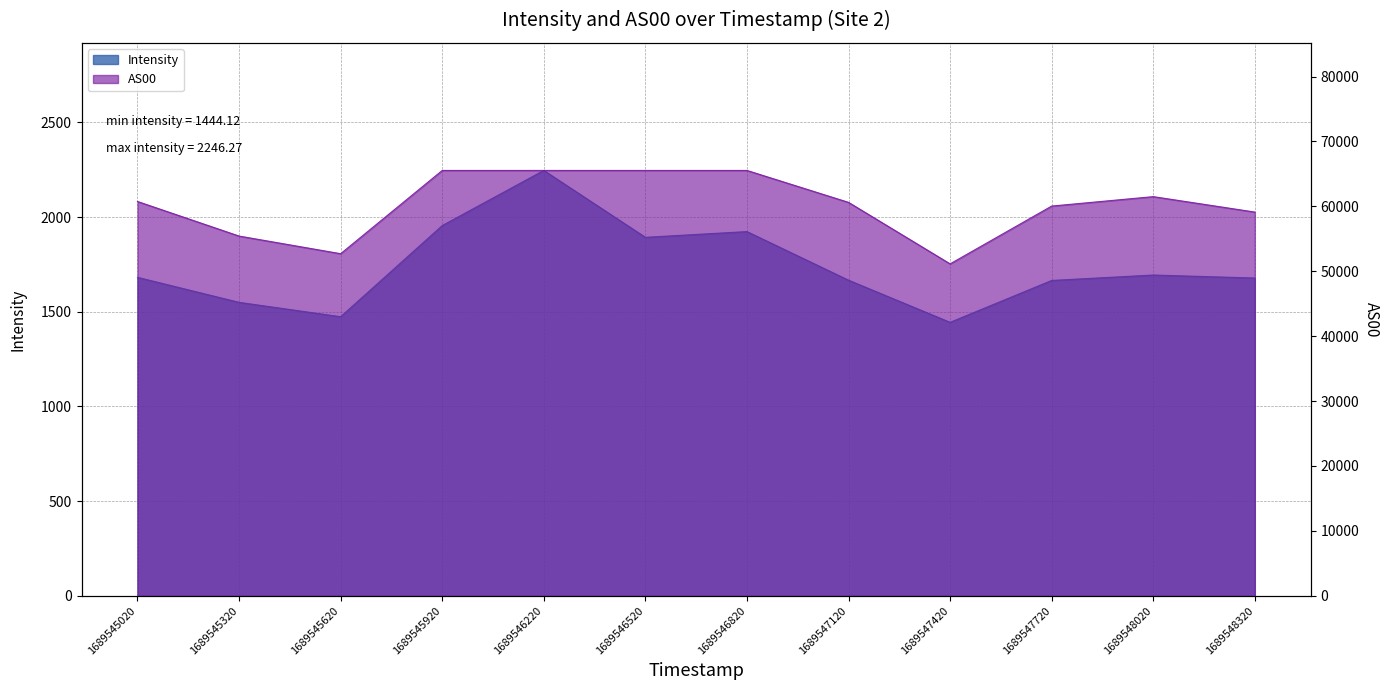

True or false: Intensity has more than 2 interior local peaks.

True